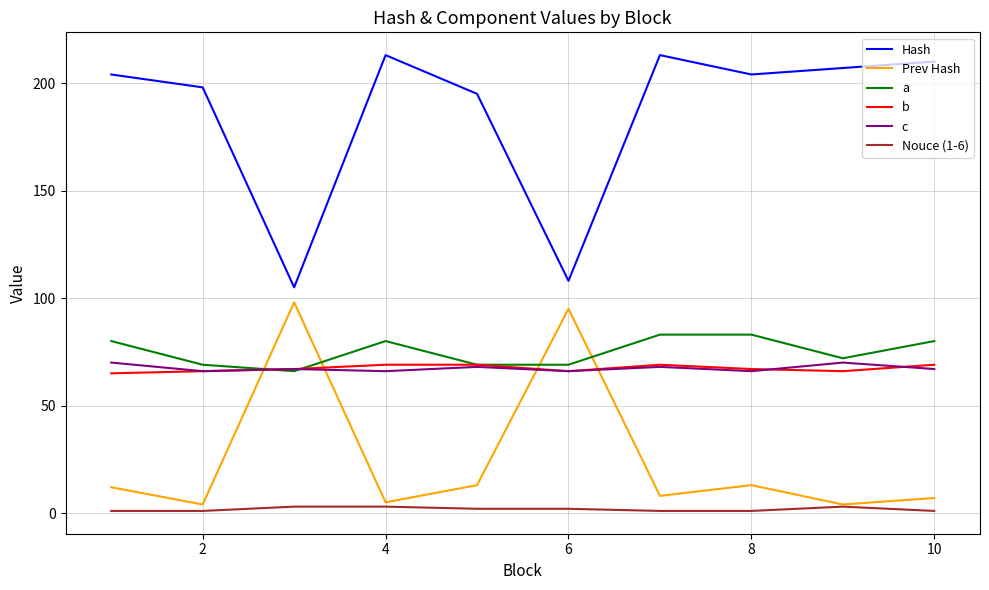

Which series has the widest spread of values?

Hash